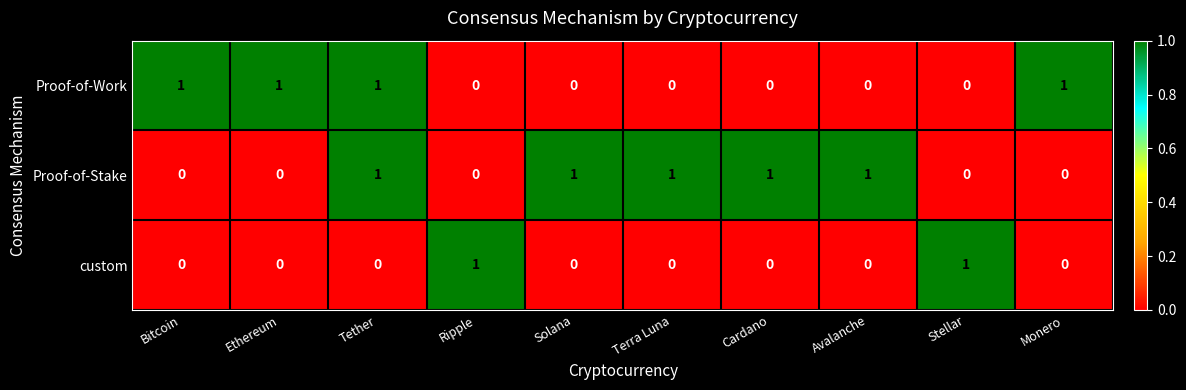

True or false: Proof-of-Work has a value of -1 at Avalanche.

False